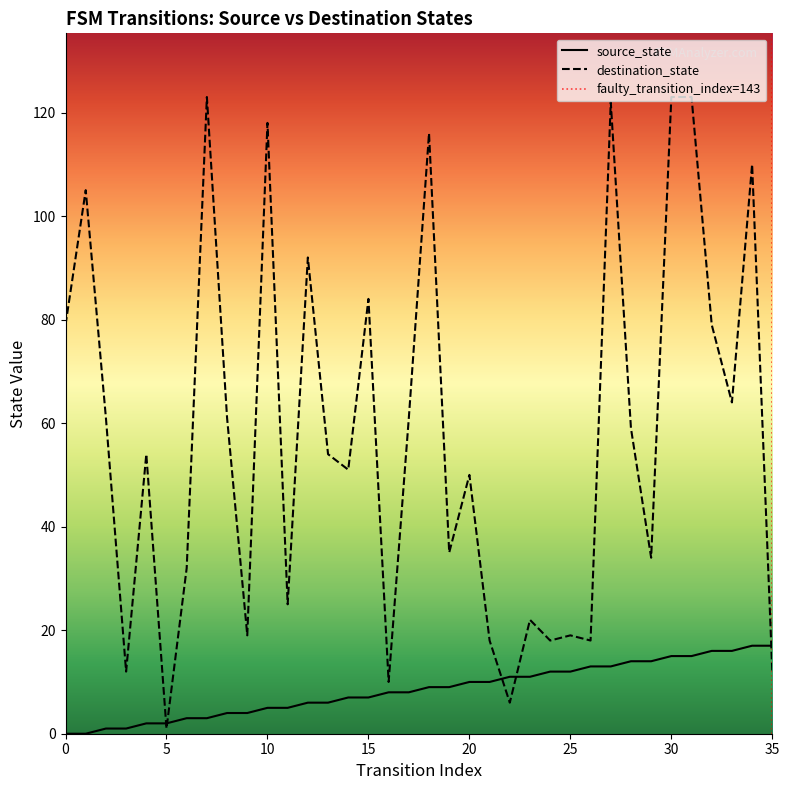

How many times do destination_state and source_state cross each other?

5